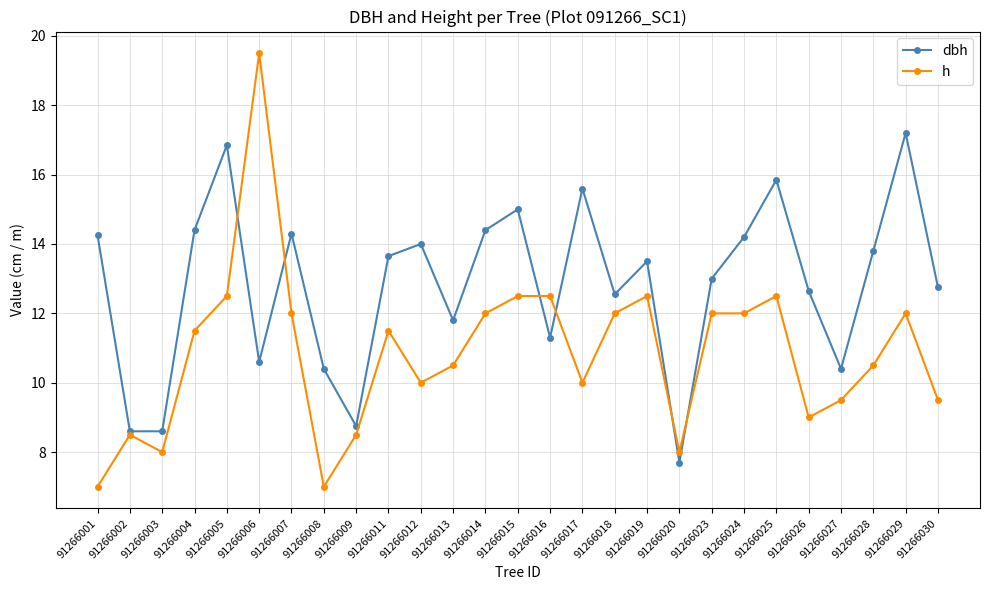

The h series shows 11.6 at 91266006. True or false?

False